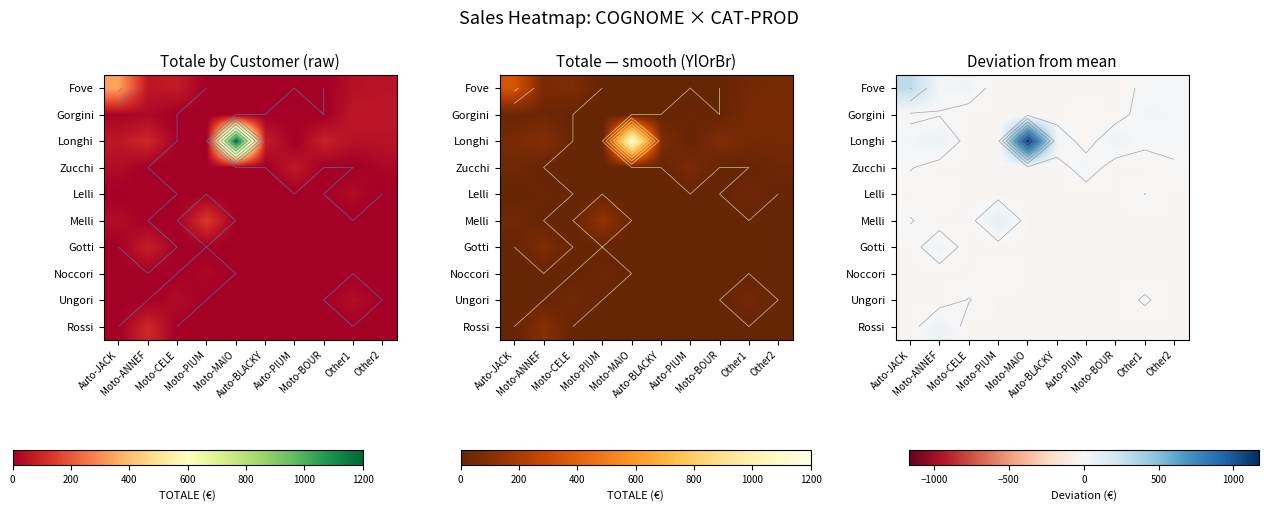

How many distinct data groups are displayed?

10